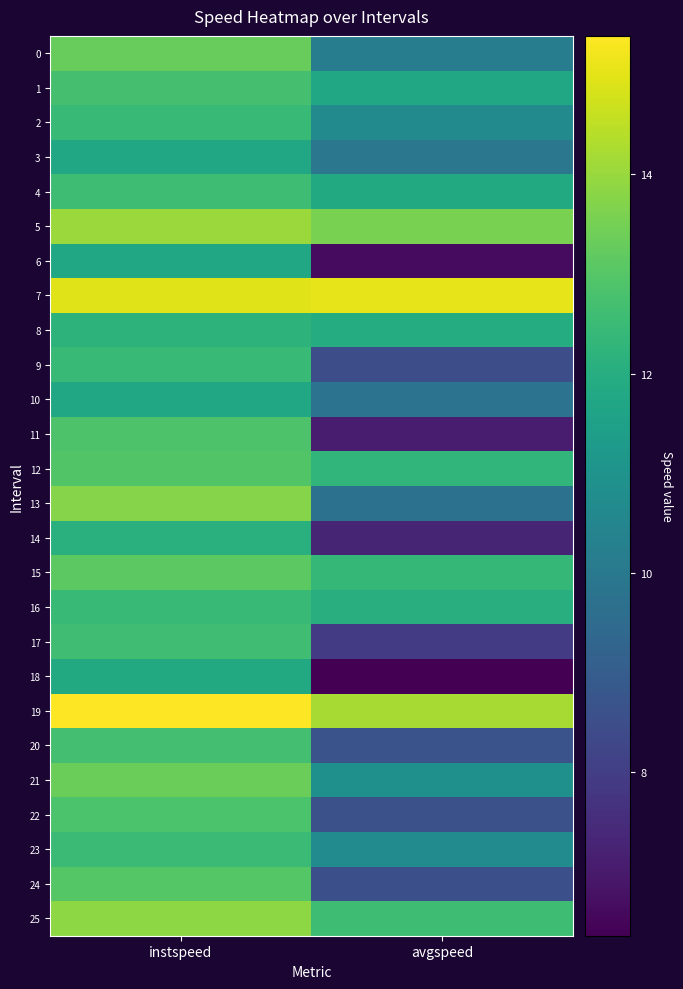

What is the maximum value shown in the chart?

15.4